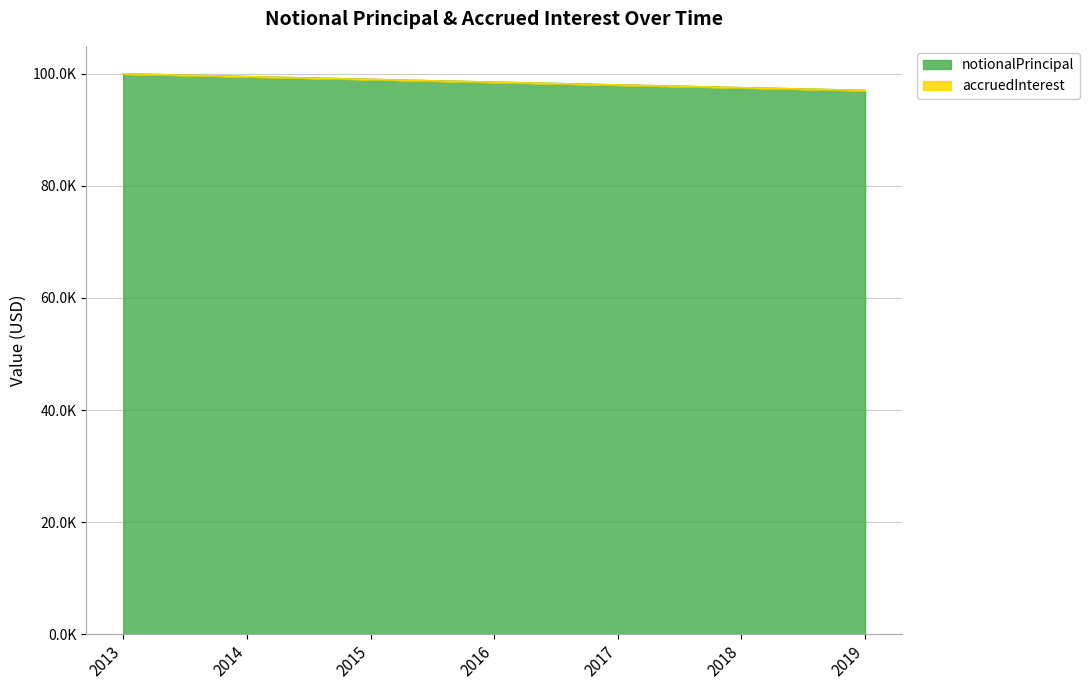

What is the ratio of the value at 2014 to the value at 2016?

1.0